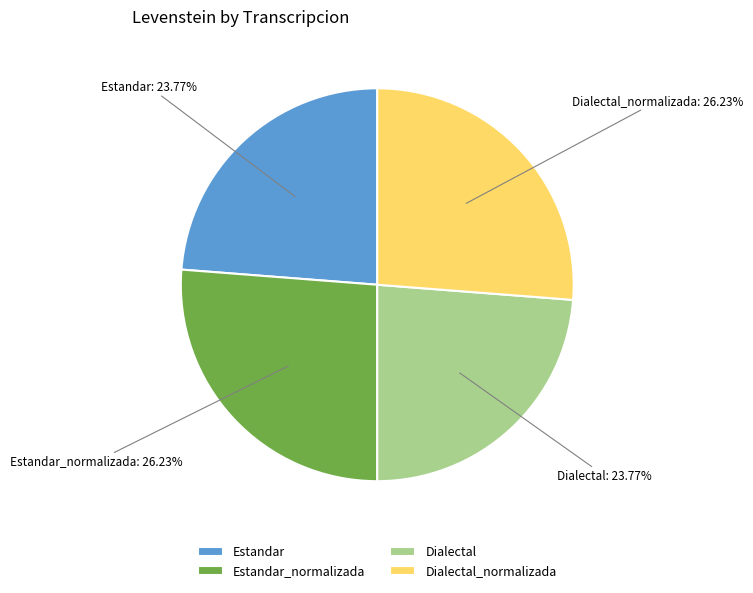

Is it true that Estandar is 24% of the pie?

True